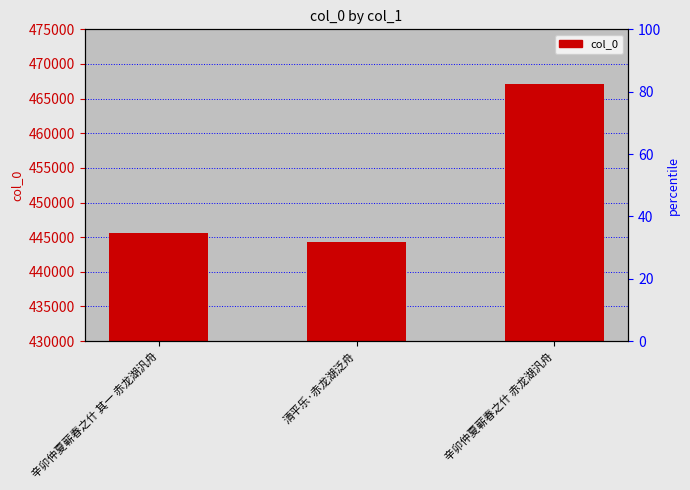

How many series are shown in this chart?

1